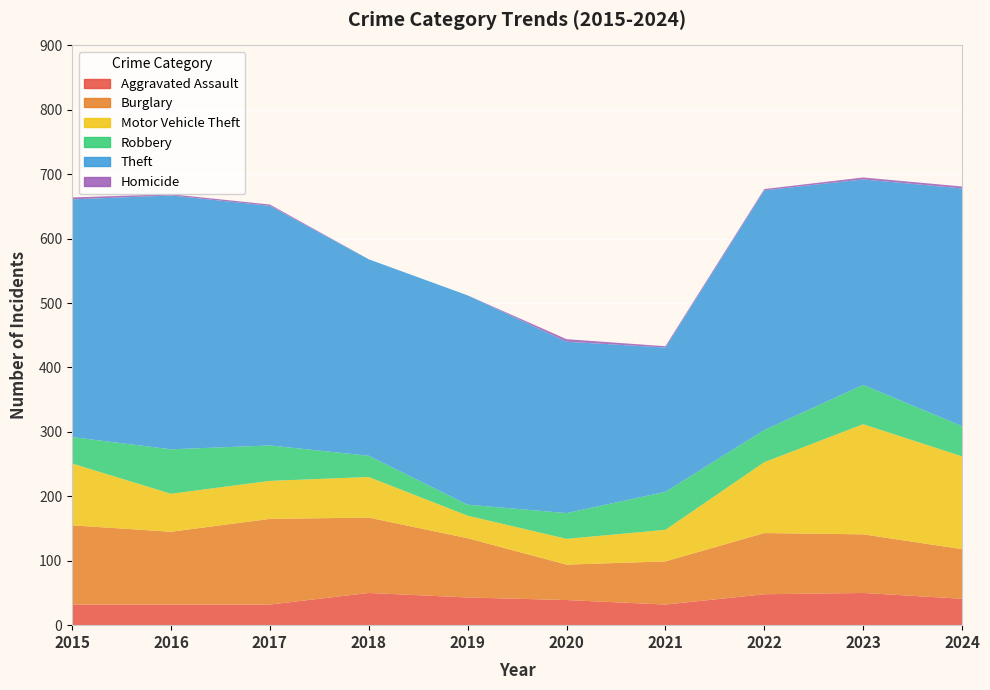

Reading left to right, extract all data points from this chart.

Aggravated Assault: 32	32	32	50	43	39	32	48	50	41
Burglary: 123	113	133	117	92	55	67	95	91	77
Motor Vehicle Theft: 96	59	59	63	35	40	49	110	171	144
Robbery: 41	69	55	33	17	40	59	50	61	47
Theft: 369	394	372	305	325	266	224	372	319	369
Homicide: 3	2	2	0	0	4	2	2	3	3